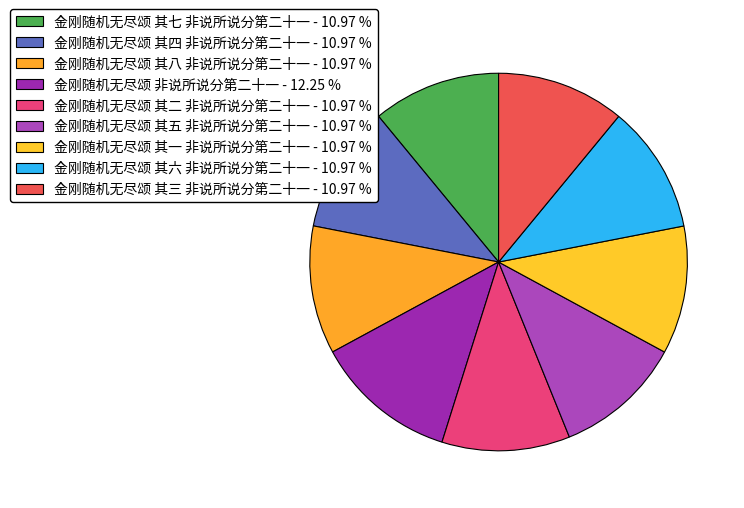

What is the ratio of the value at 金刚随机无尽颂 其二 非说所说分第二十一 to the value at 金刚随机无尽颂 其三 非说所说分第二十一?

1.0